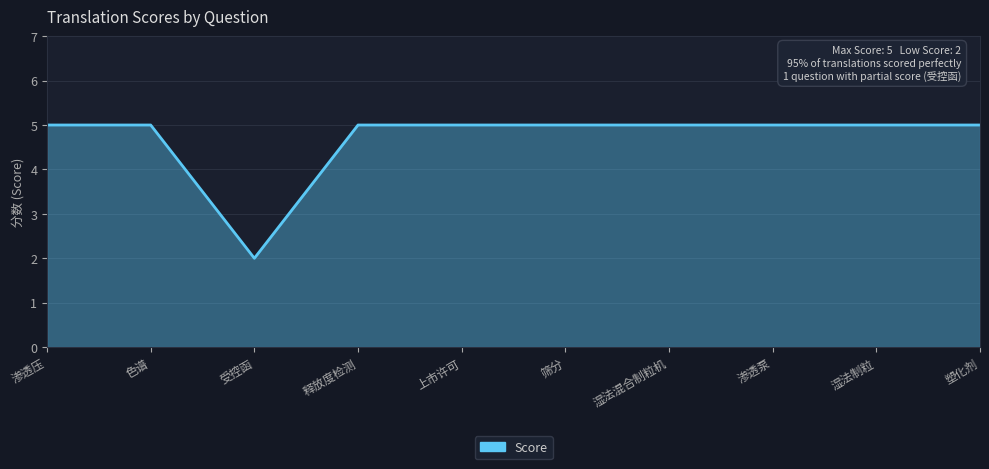

At which label is the value closest to 3?

受控函